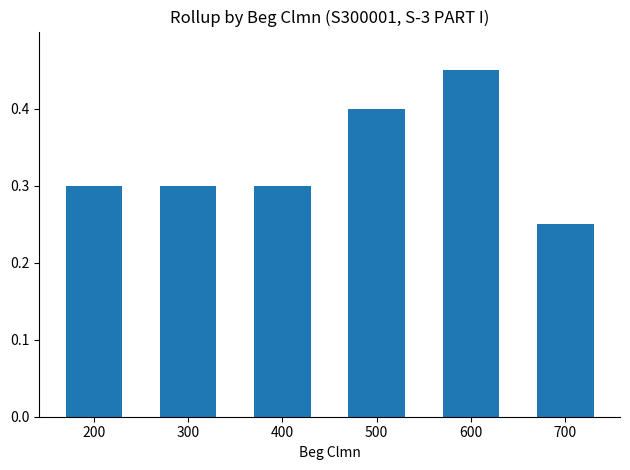

What is the value of the 2nd bar from the left?

0.3